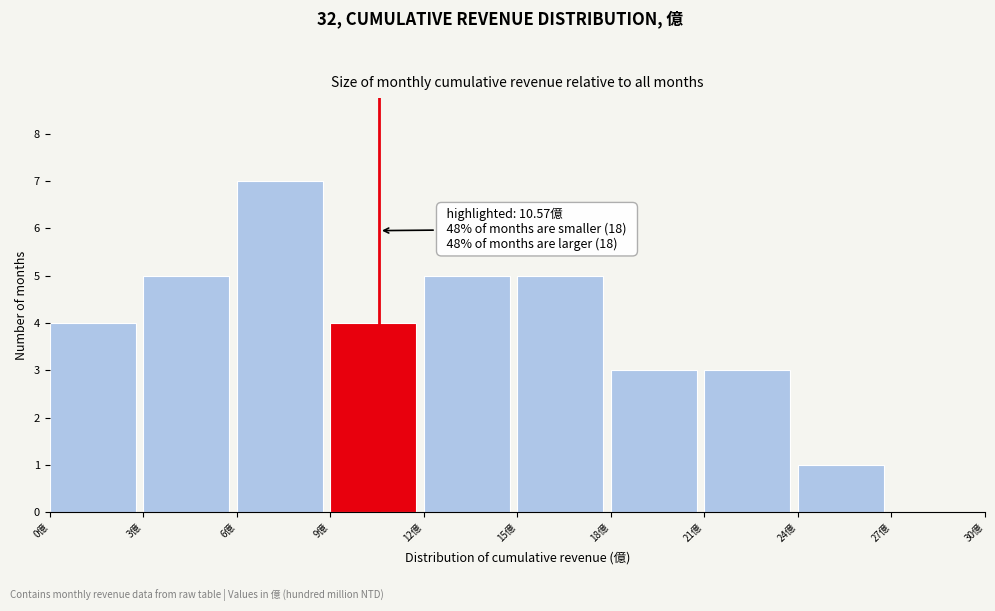

Which range on the x-axis has the tallest bar?

6 to 9